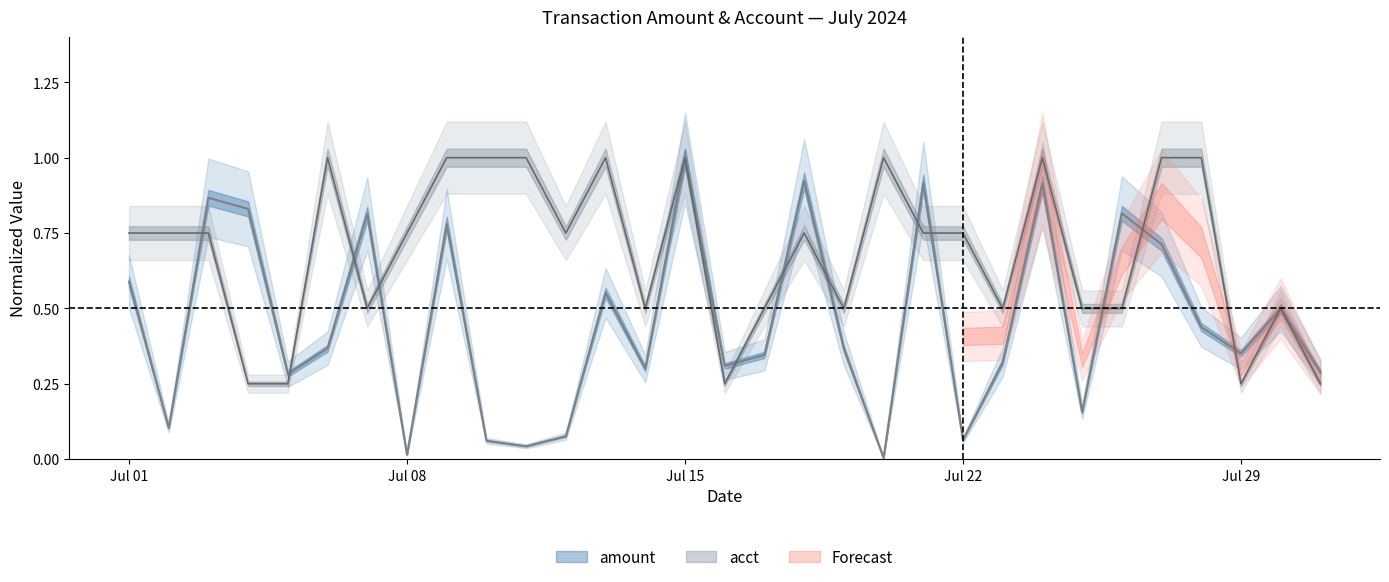

The value of amount at 9 is 0.1. True or false?

False